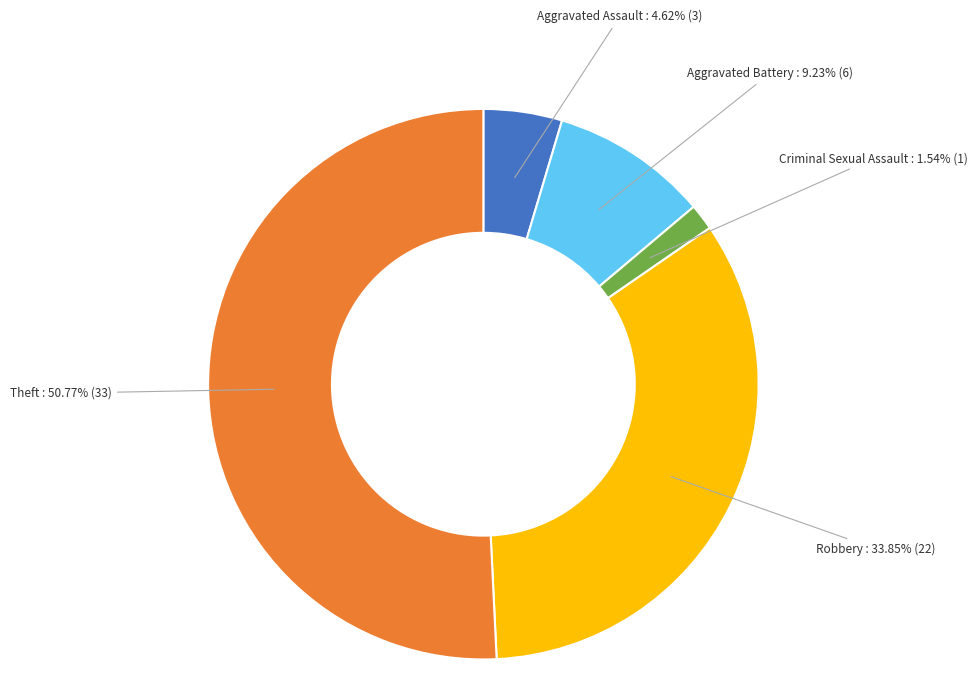

Is there any slice that represents more than half of the pie?

Yes